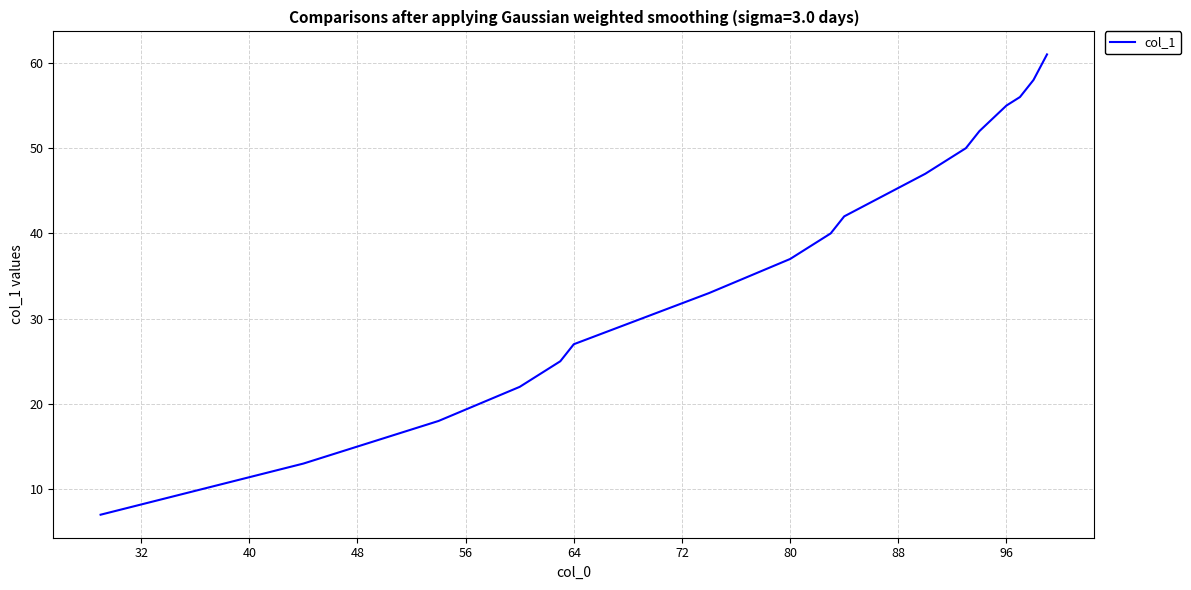

What is the difference between the maximum and minimum values?

54